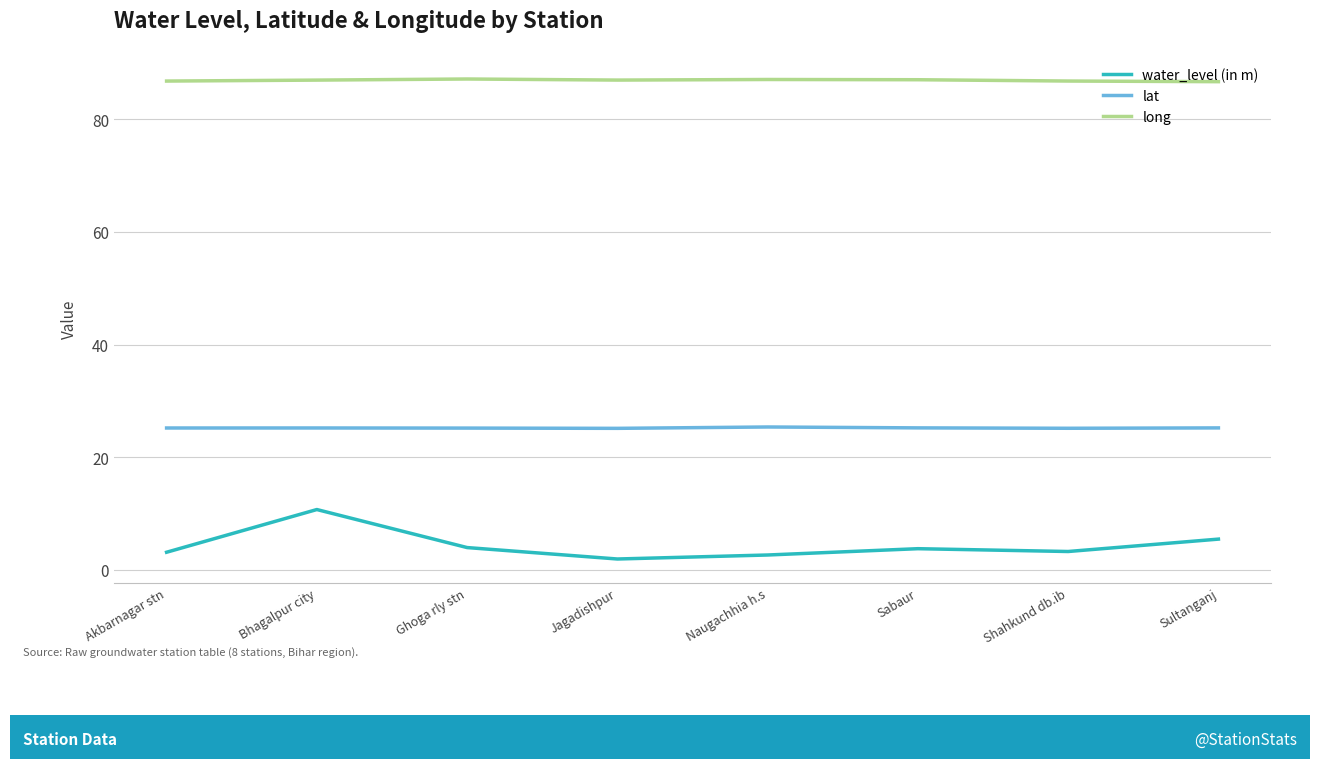

True or false: lat and long intersect in this chart.

False